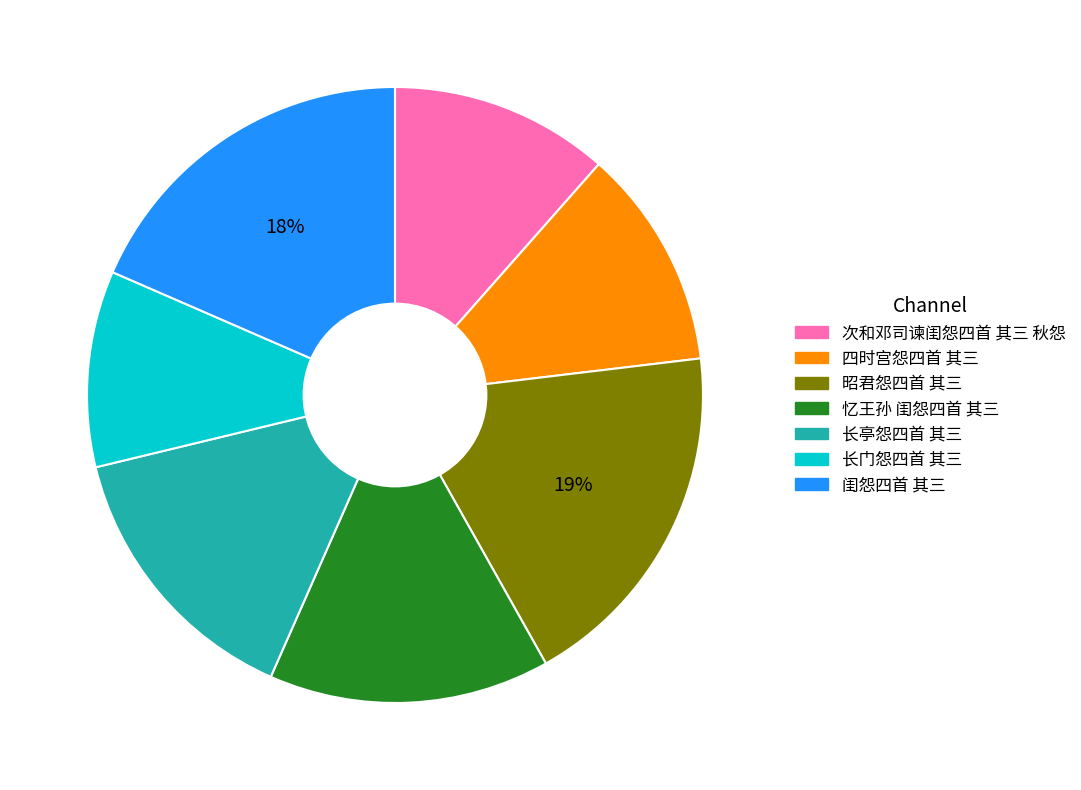

Does any single category account for the majority?

No